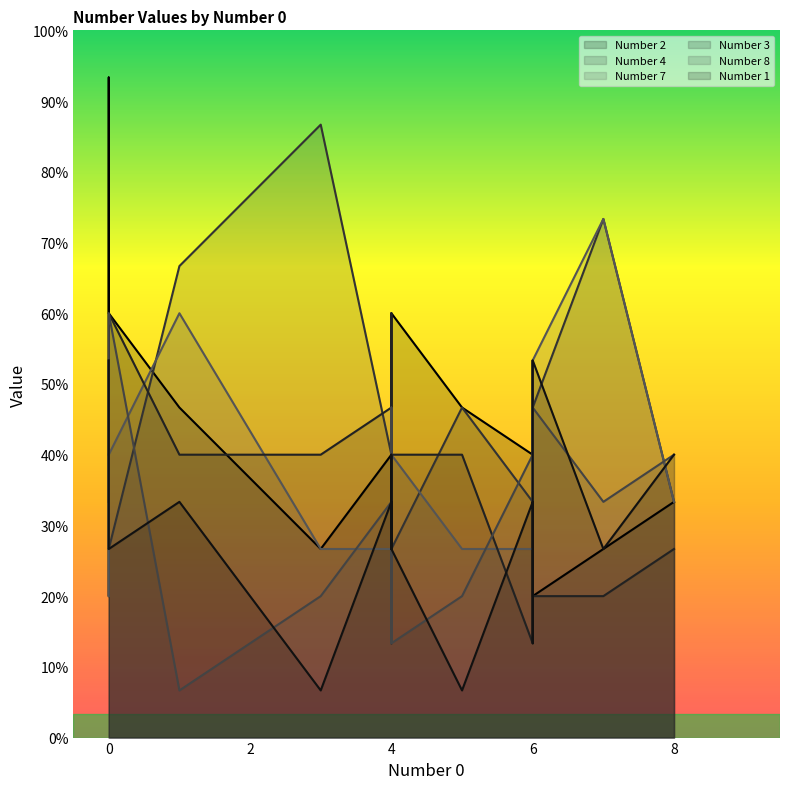

Is it true that Number 3 equals 2 at 7?

True